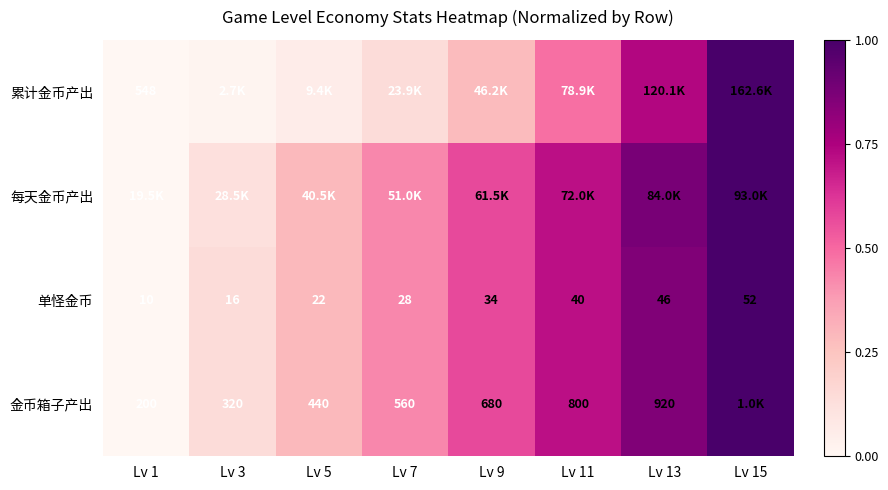

Which category has the highest value in the 累计金币产出 series?

Lv 15